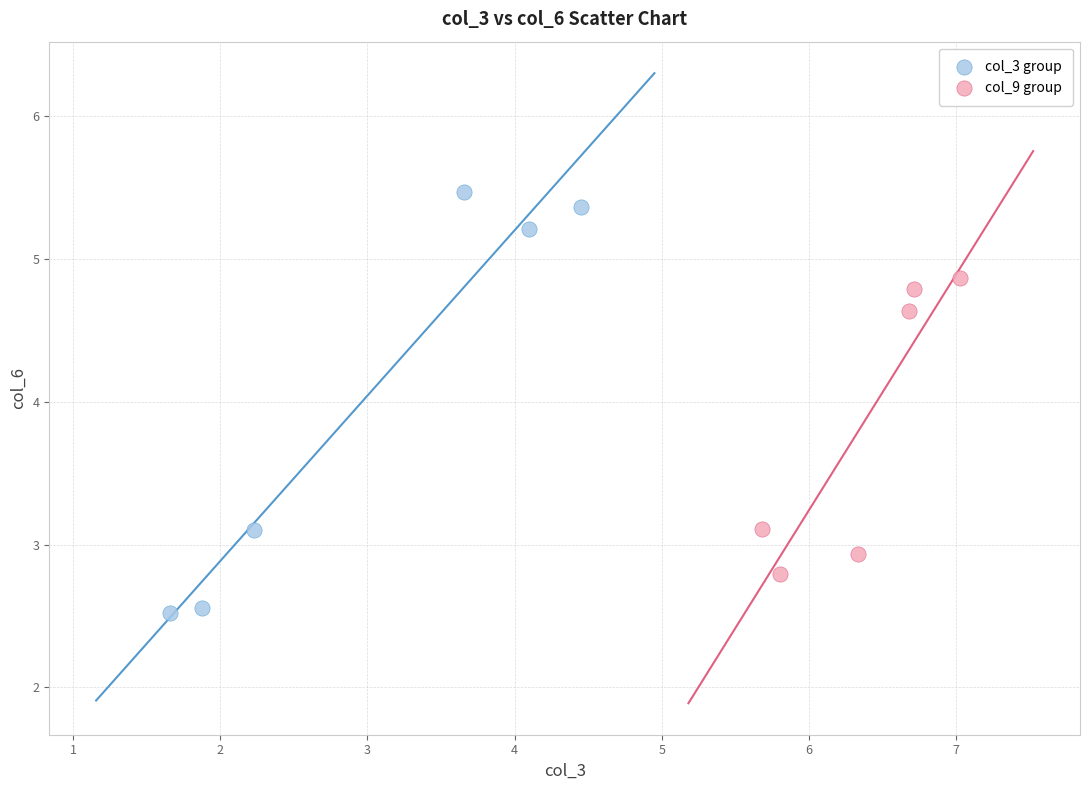

Which series reaches the minimum Y coordinate?

col_3 group